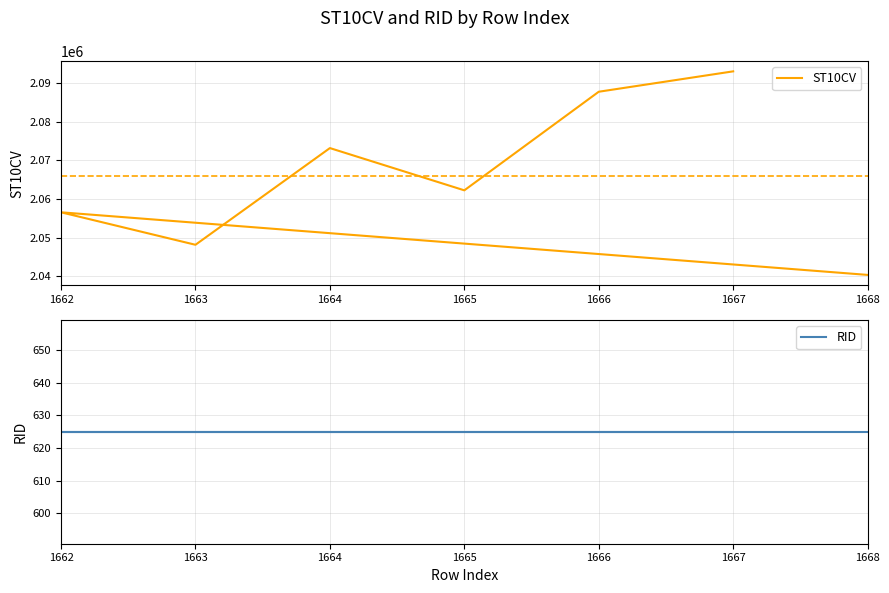

How many values in the ST10CV series exceed 2062220?

3